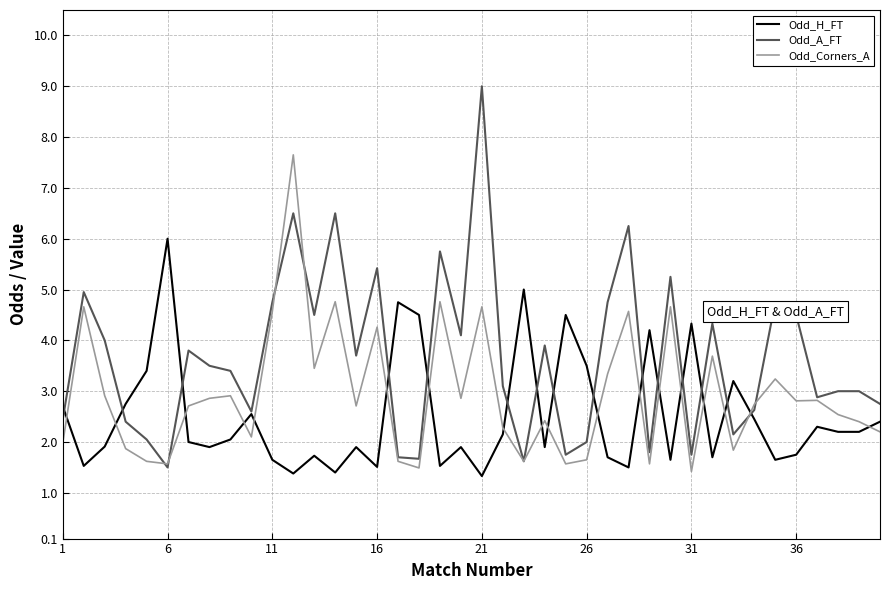

In Odd_Corners_A, how many points are lower than both neighbors (excluding endpoints)?

12